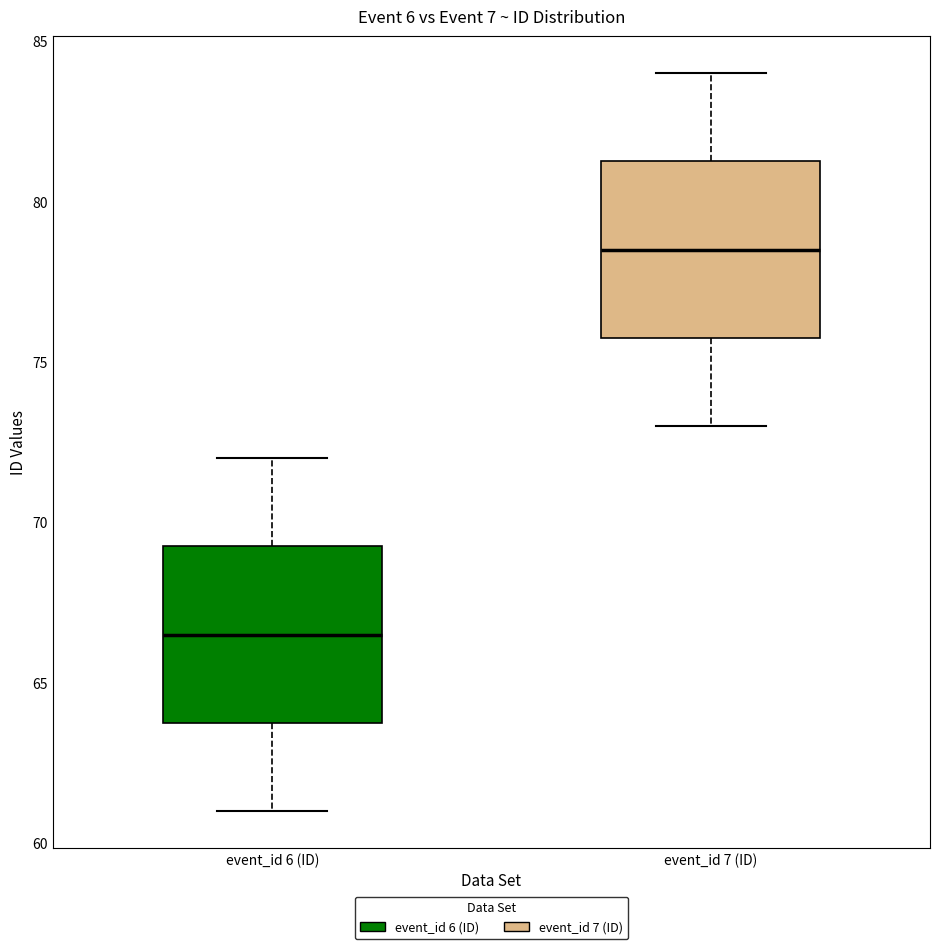

Which box has the lowest median line?

event_id 6 (ID)